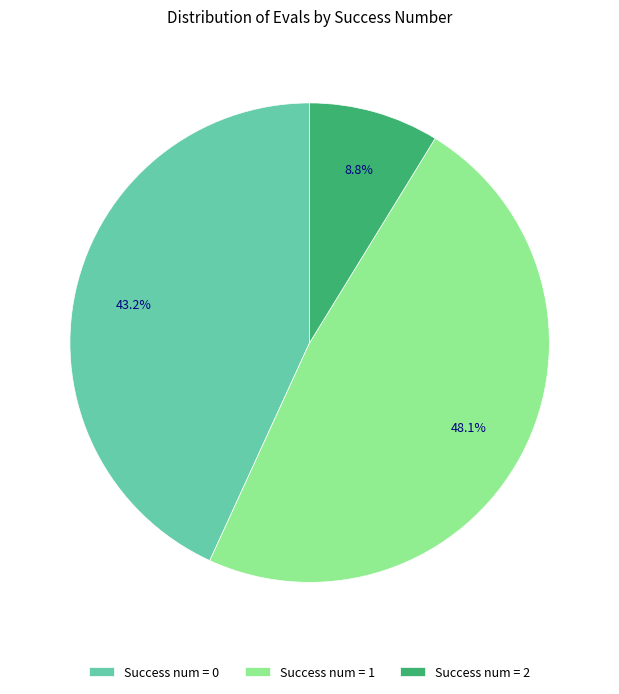

Does any single category account for the majority?

No